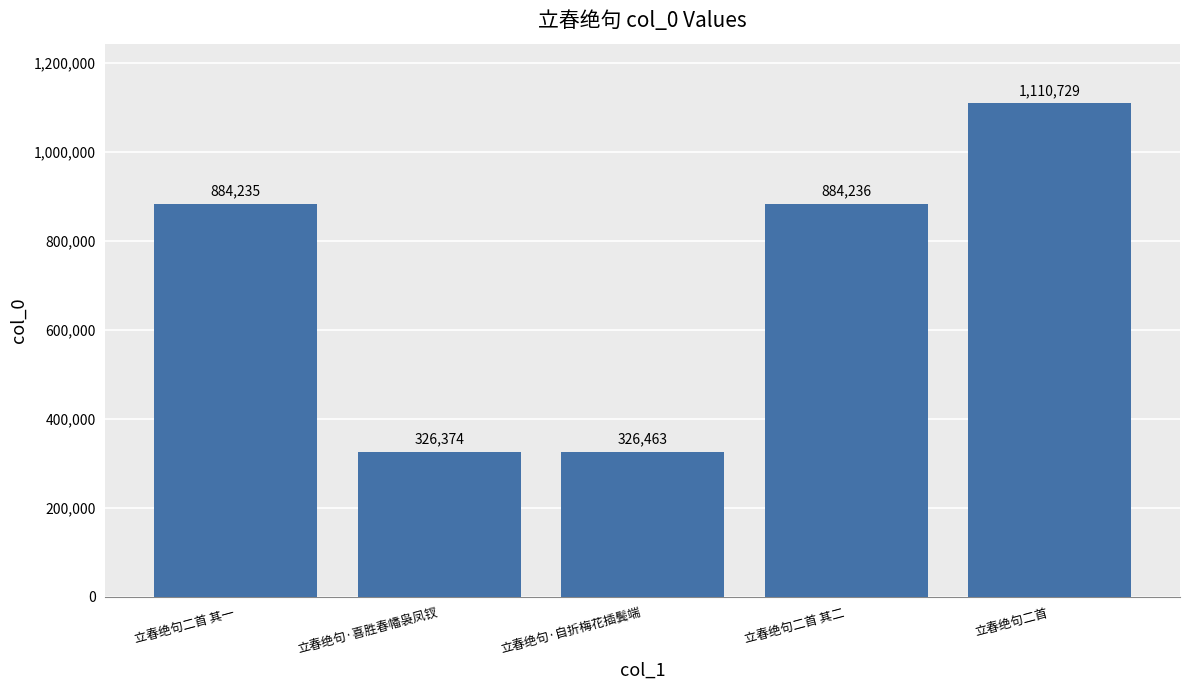

What is the change in value from 立春绝句·喜胜春幡袅凤钗 to 立春绝句二首 其二?

+557862